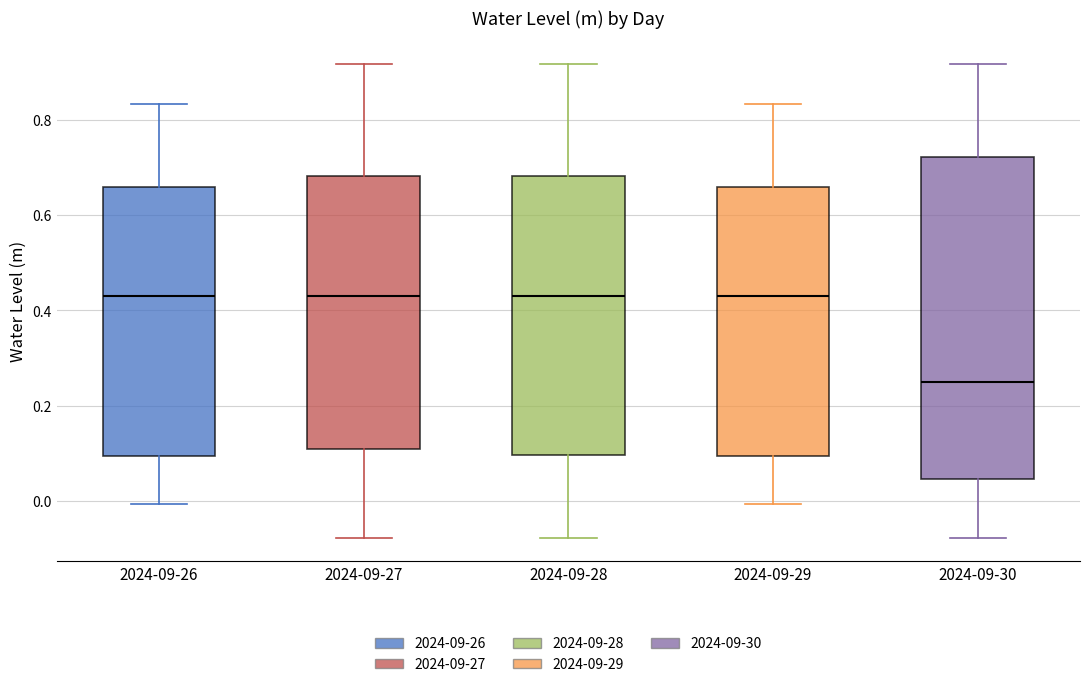

Comparing the boxes themselves (not the whiskers), which one is the tallest?

2024-09-30